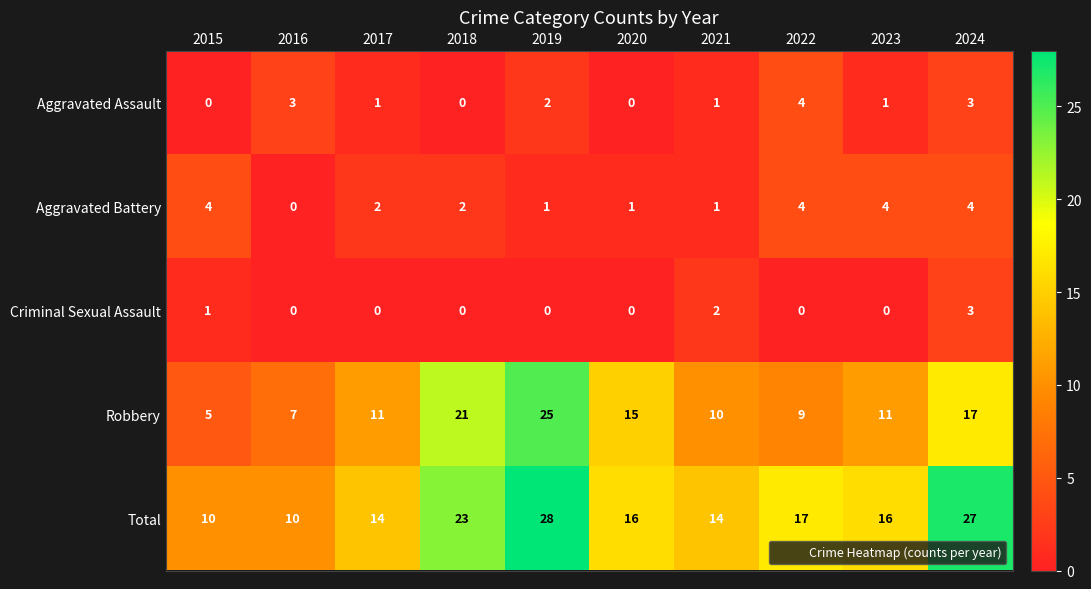

At which label does Total first exceed 16?

2018